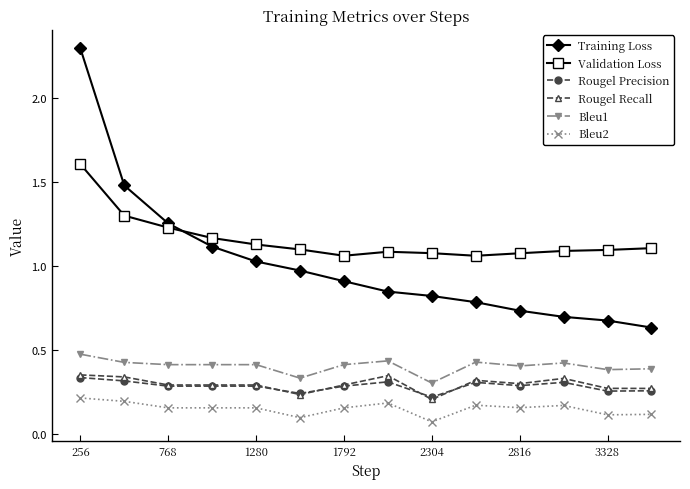

True or false: Training Loss and Rougel Precision intersect in this chart.

False